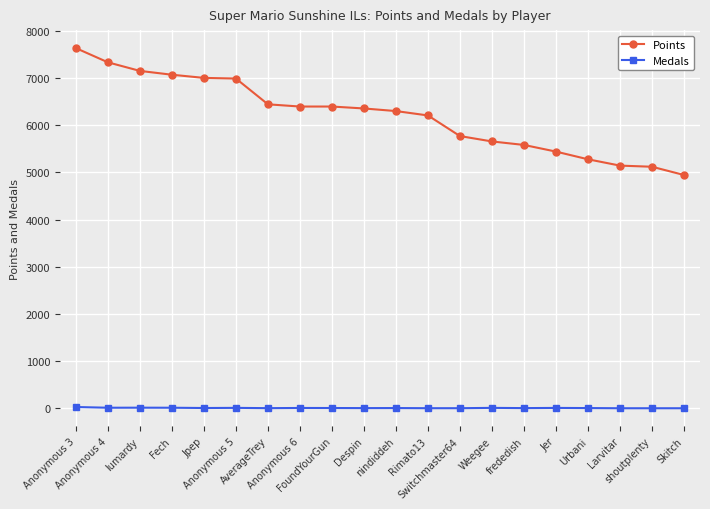

Is it true that Points equals 7001 at Jpep?

True